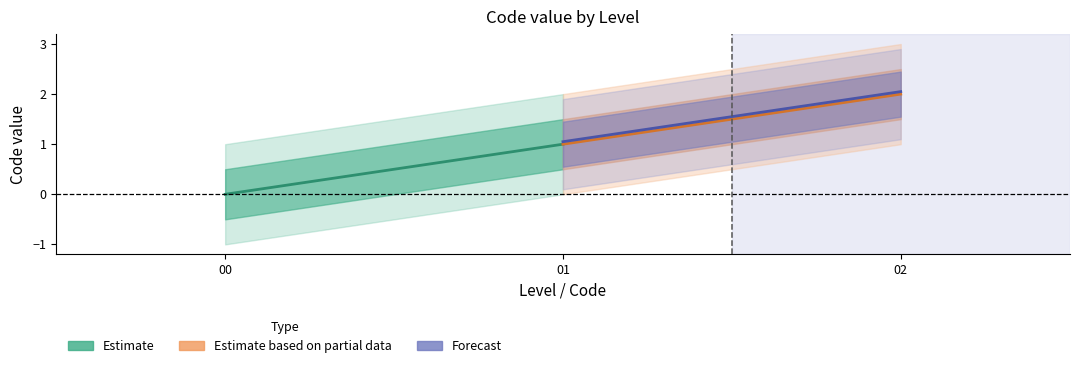

The Estimate series shows 0.5 at 00. True or false?

False